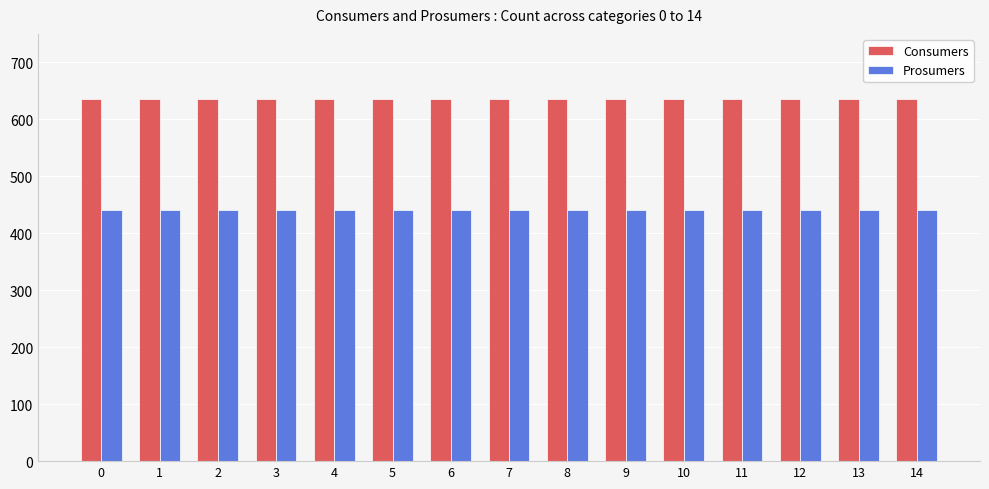

What is the spread (max minus min) of values at 9?

195